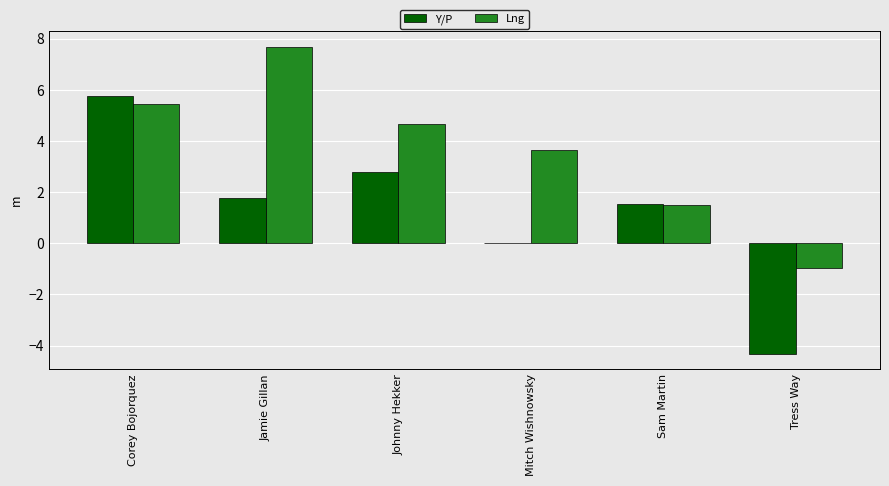

What is the sum of the Lng values at Mitch Wishnowsky and Johnny Hekker?

8.3